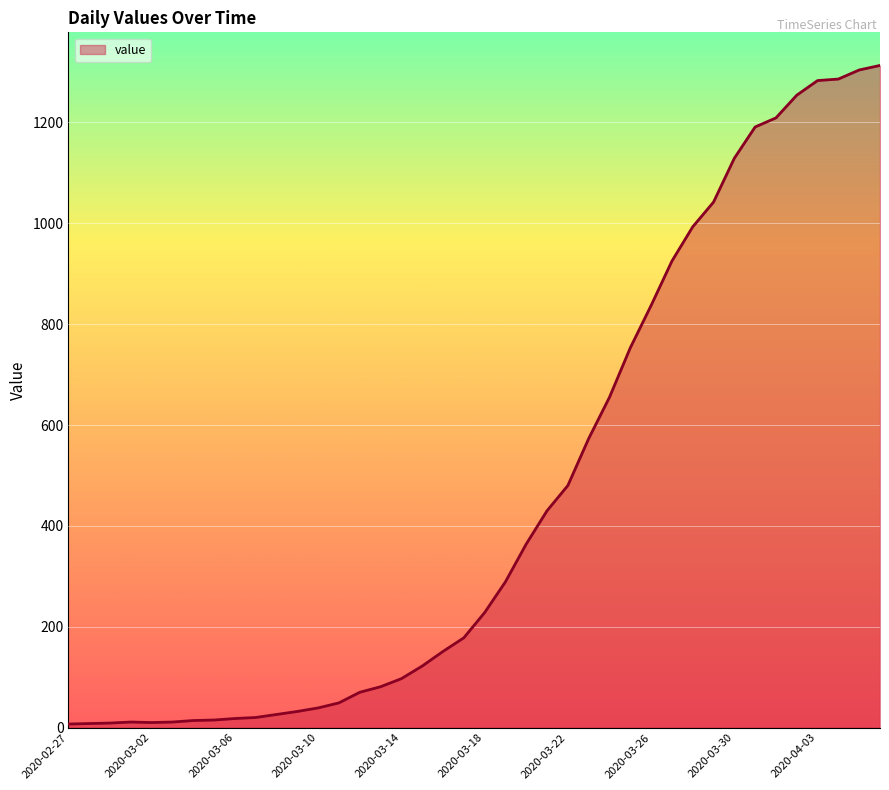

What is the label of the 27th point from the right?

2020-03-11